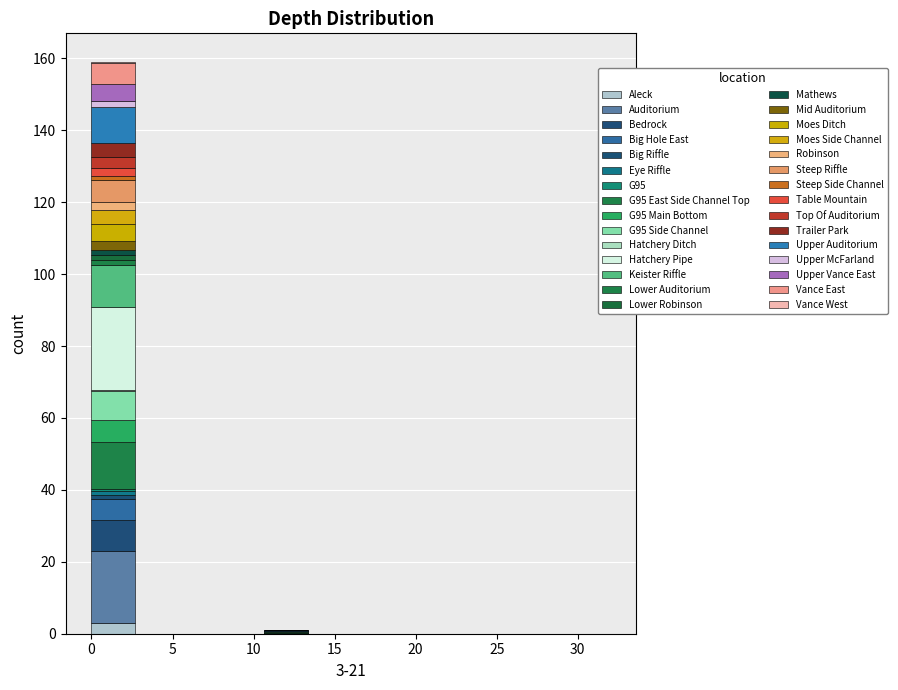

Which range on the x-axis has the tallest stacked bar (by total height)?

0.0 to 2.5